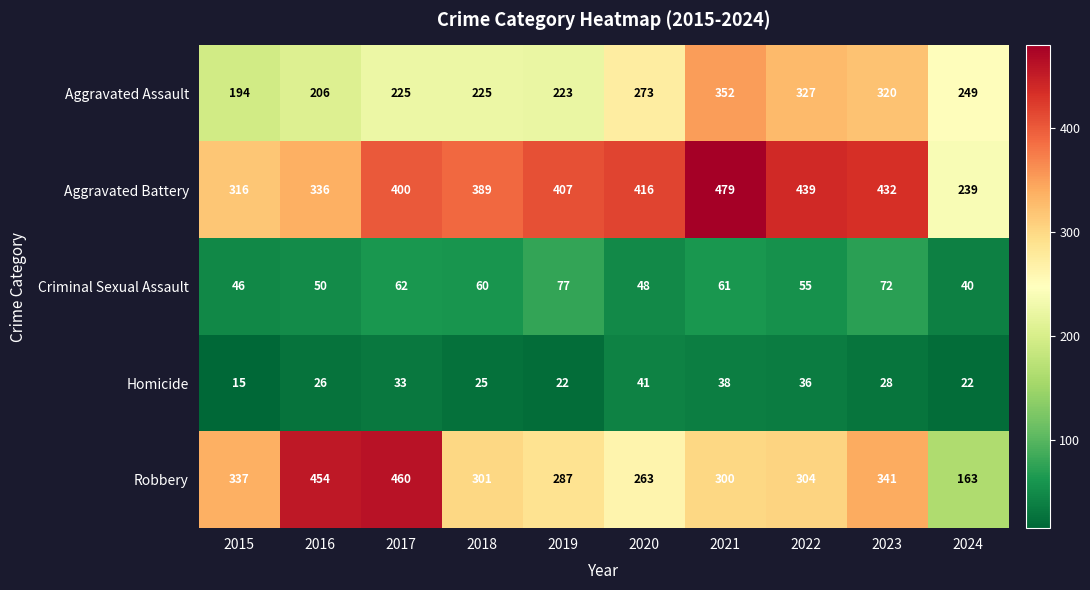

At which category is the sum across all series the highest?

2021